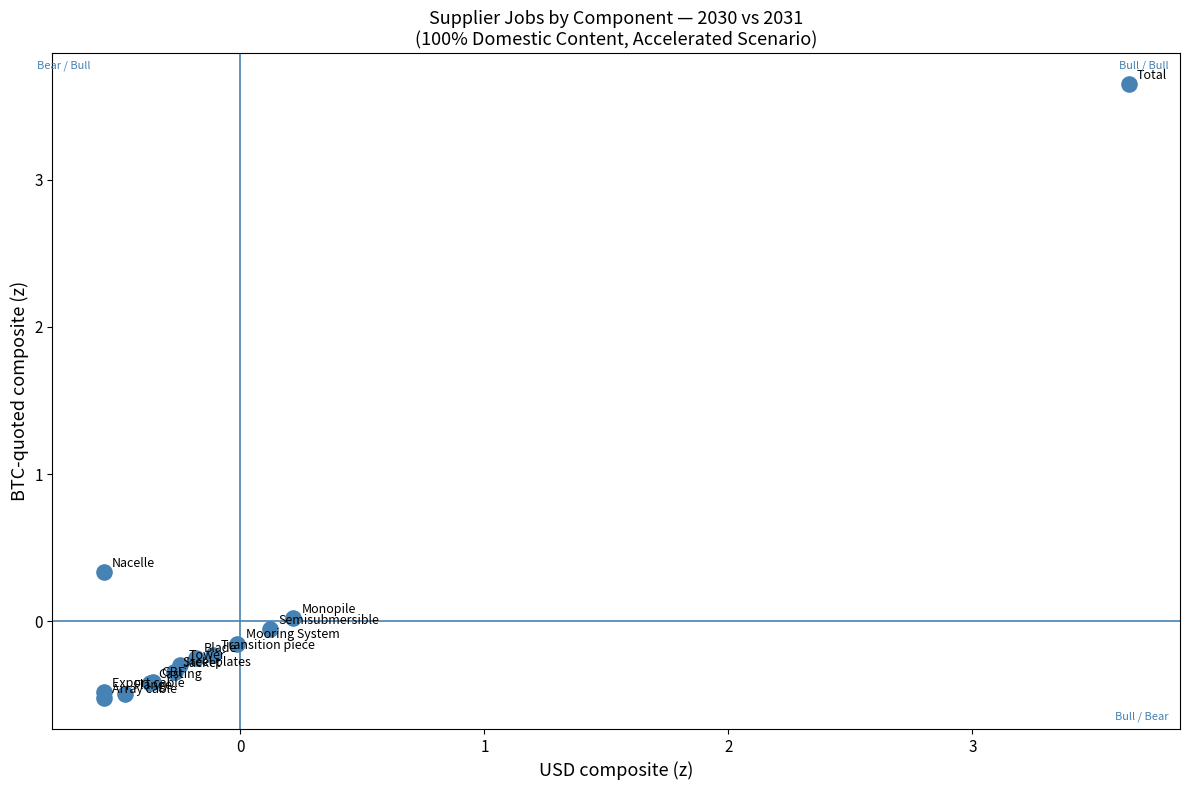

What Y value in the scatter plot is closest to 1?

0.3